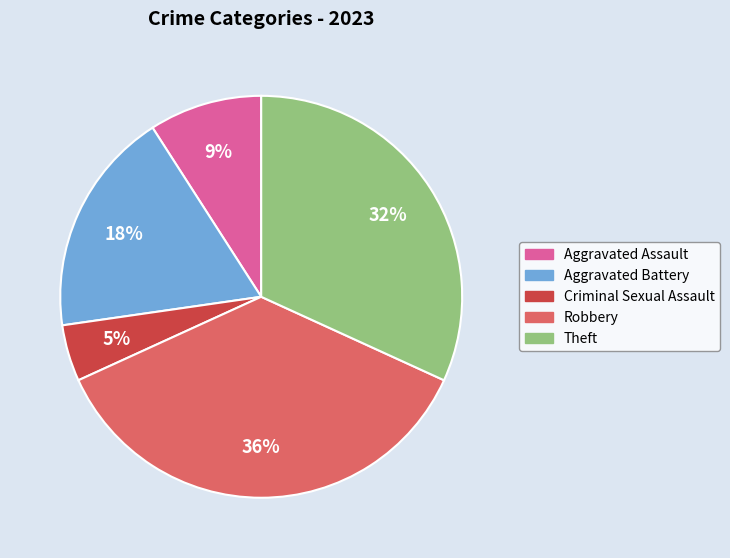

To the nearest percent, what is the average slice percentage?

20%